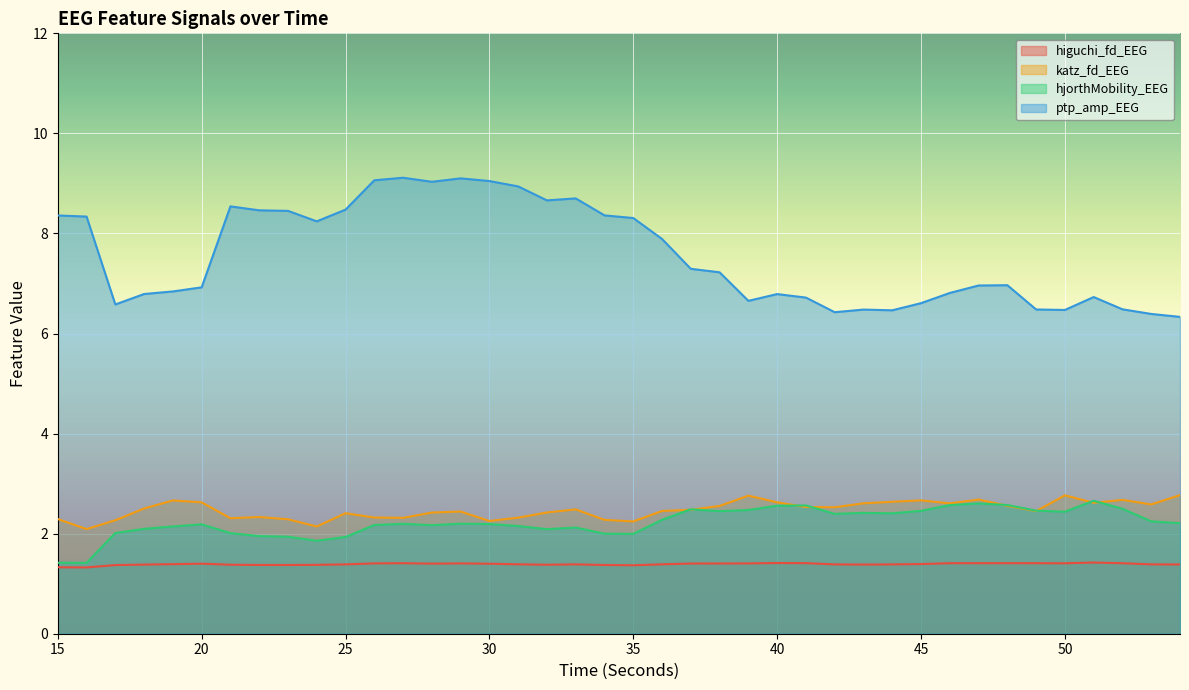

In ptp_amp_EEG, how many points are lower than both neighbors (excluding endpoints)?

8